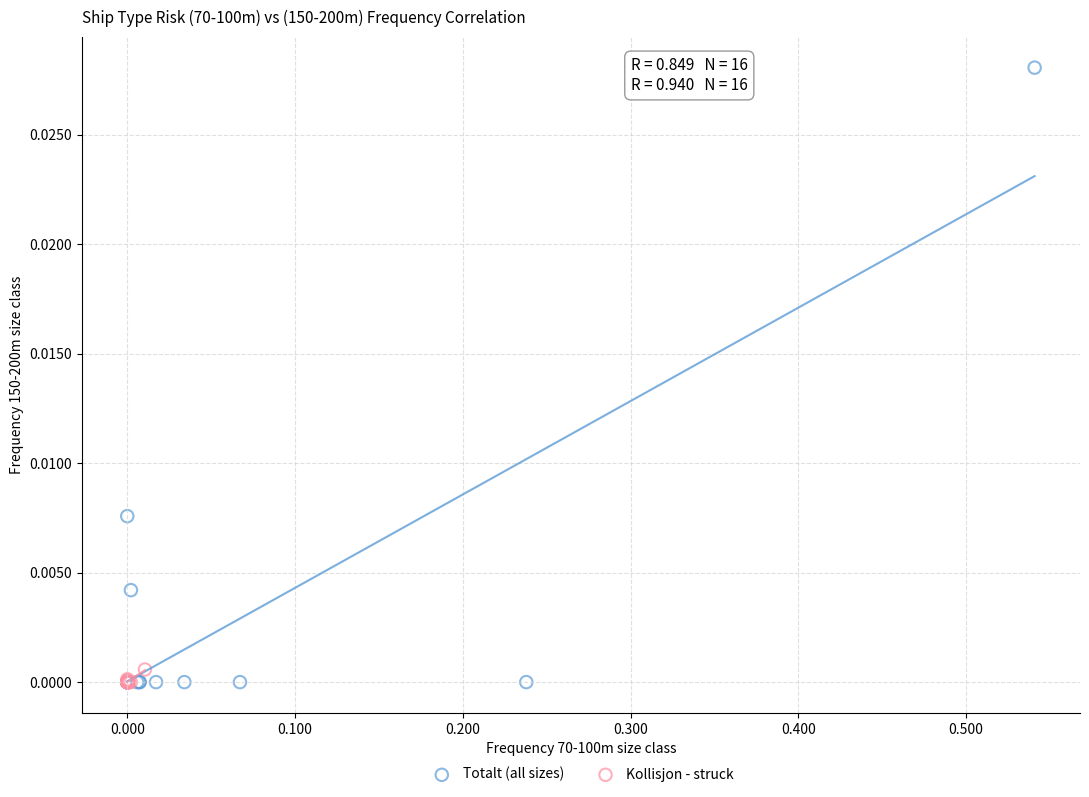

Which series has the largest Y range (max minus min)?

Totalt (all sizes)